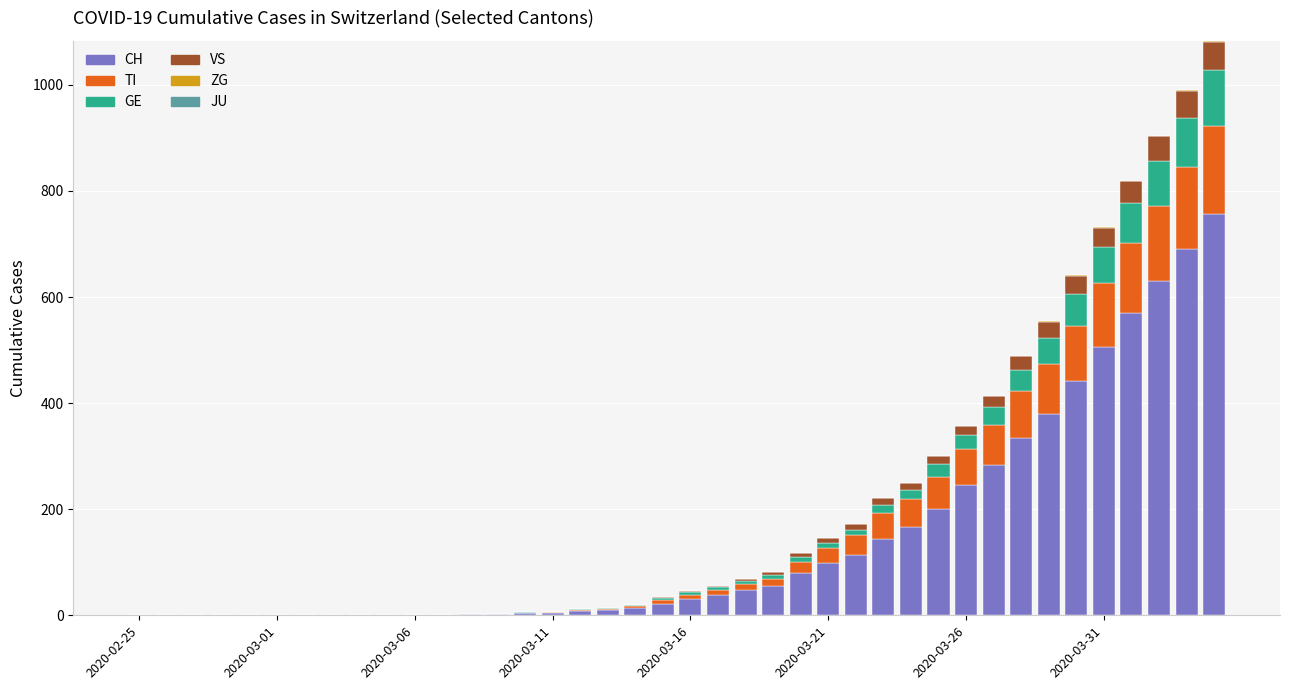

Count the number of categories in the chart.

40